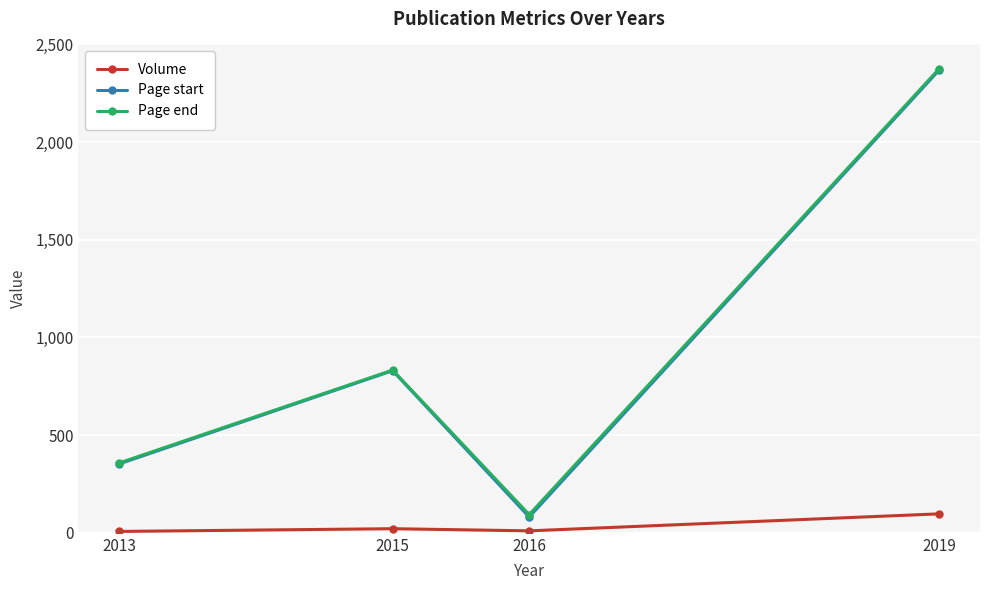

How many values in the Page end series are below 833?

2